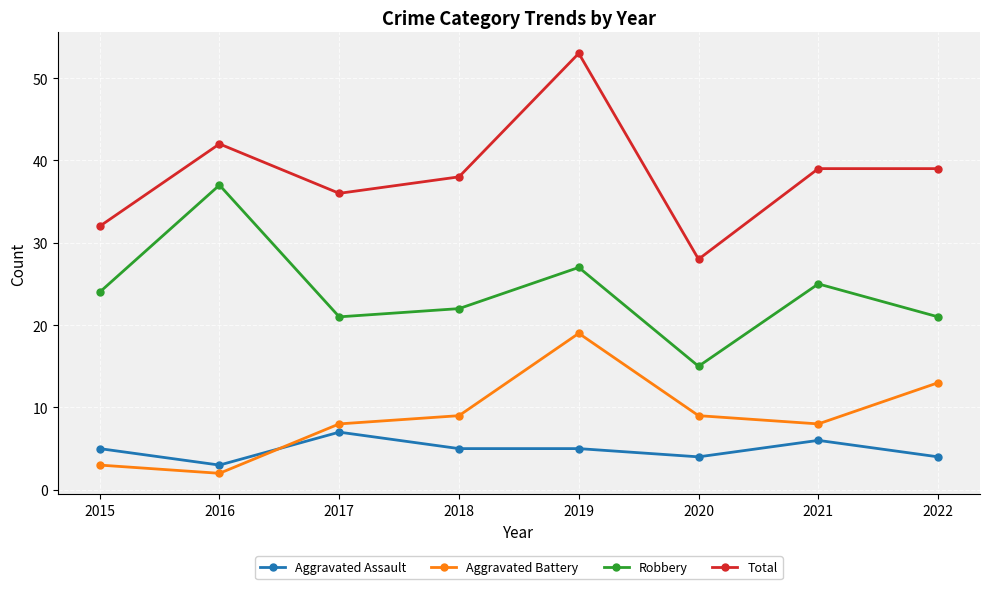

What is the difference between the maximum and second lowest values in the Aggravated Battery series?

16